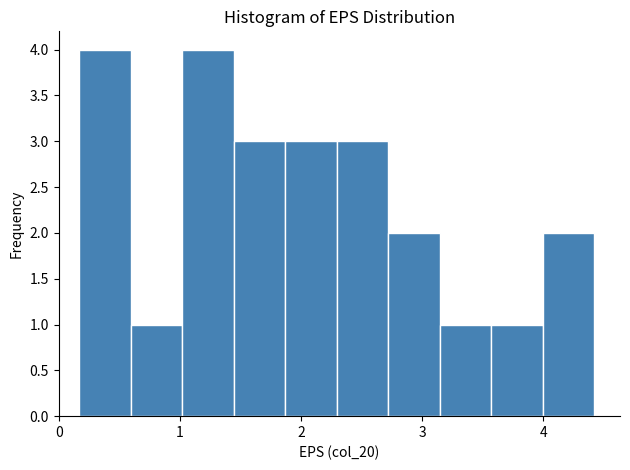

Reading left to right, transcribe this chart: for each bar, give the range it covers on the x-axis and its height. Neither the bar edges nor the heights are printed on the chart, so give them approximately, as read against the axes.

0.2 to 0.6: 4
0.6 to 1.0: 1
1.0 to 1.4: 4
1.4 to 1.9: 3
1.9 to 2.3: 3
2.3 to 2.7: 3
2.7 to 3.1: 2
3.1 to 3.6: 1
3.6 to 4.0: 1
4.0 to 4.4: 2